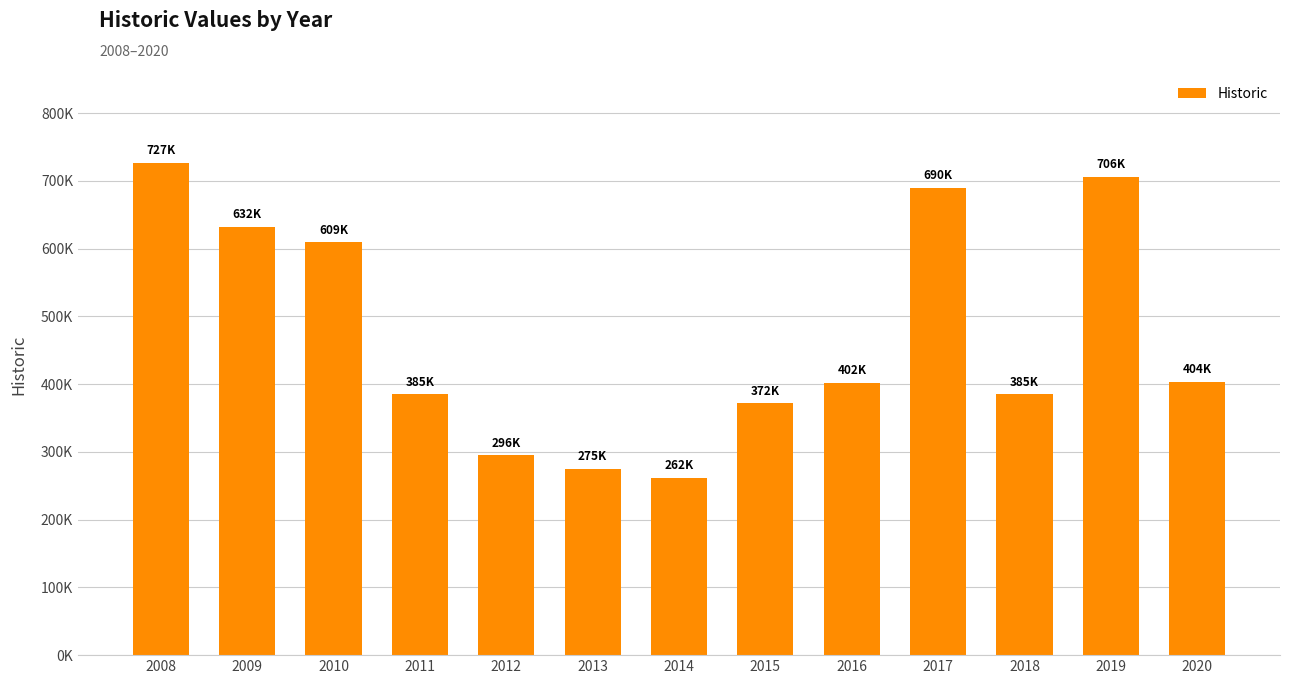

At which label is the value closest to 494628?

2020